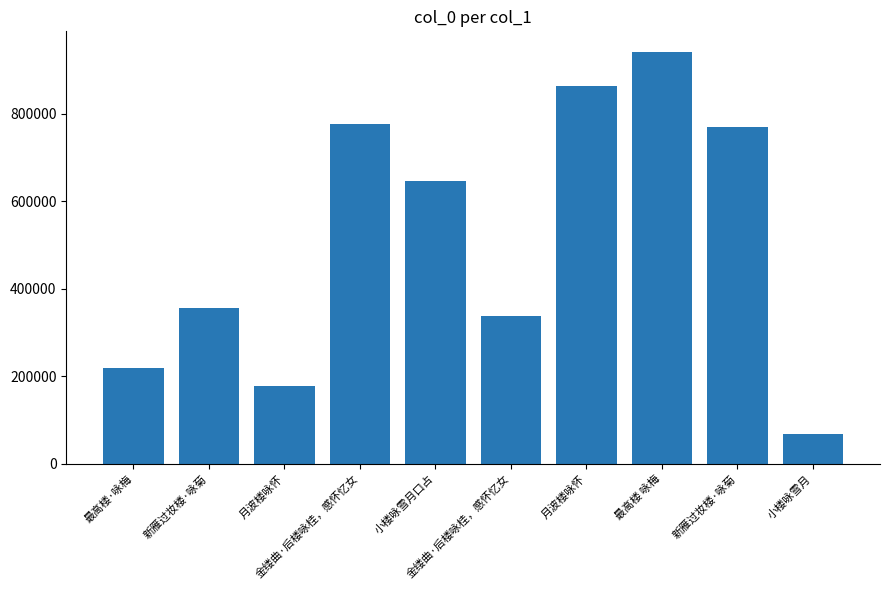

What is the change in value from 金缕曲·后楼咏桂，感怀忆女 to 小楼咏雪月?

-271217